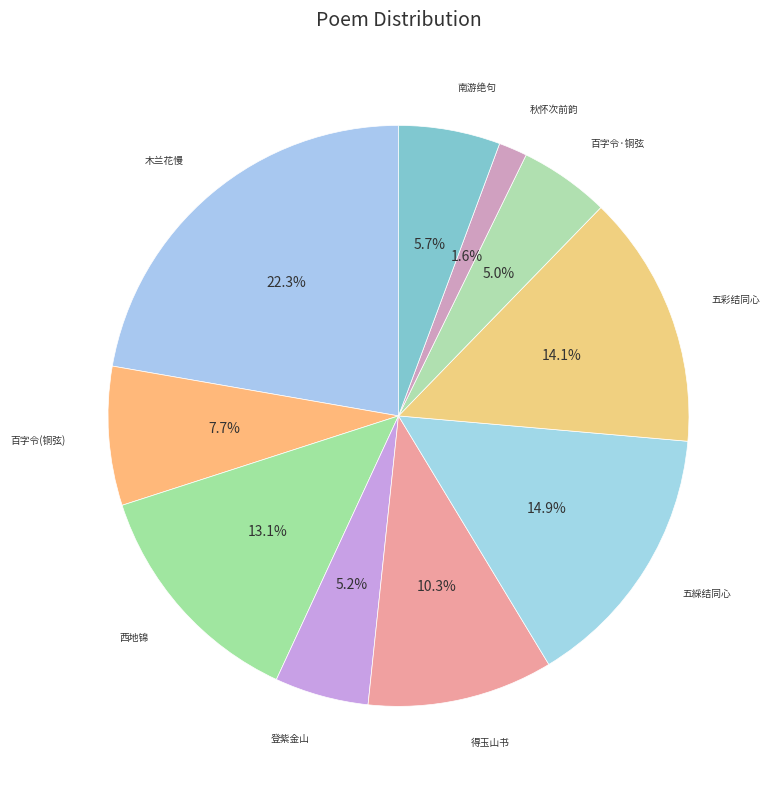

How many slices are in this pie chart?

10